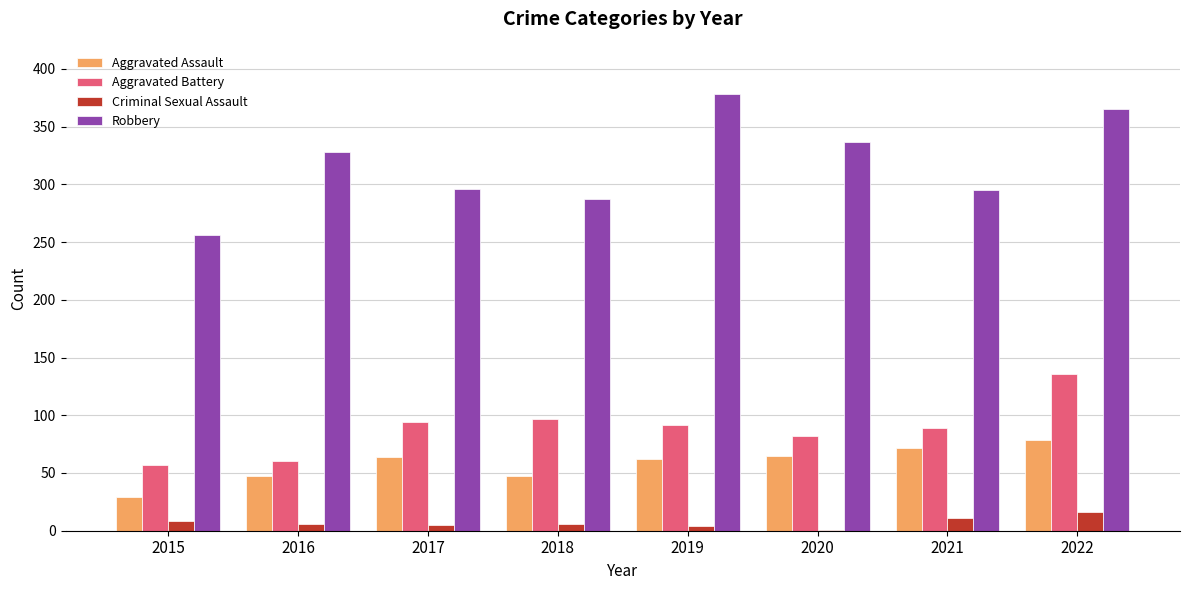

What is the spread (max minus min) of values at 2022?

349